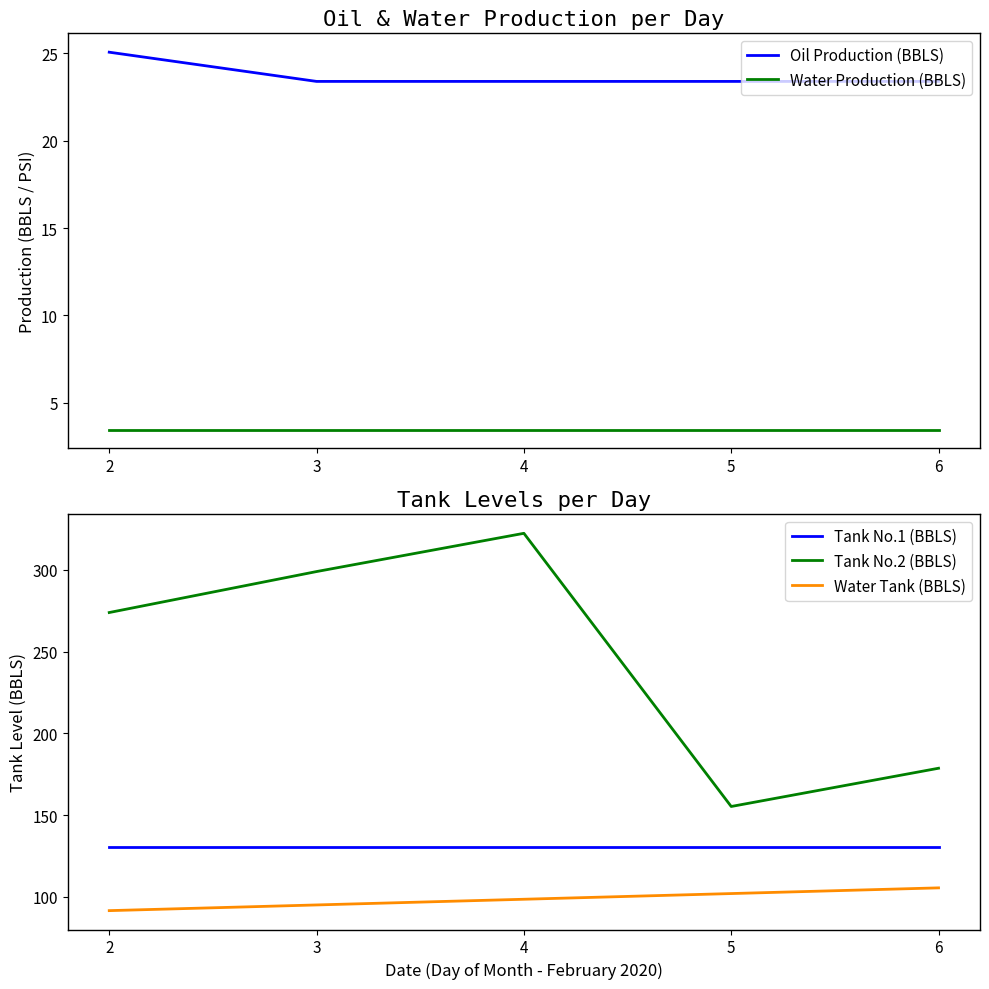

Where does the Water Tank (BBLS) series first go above 98?

4